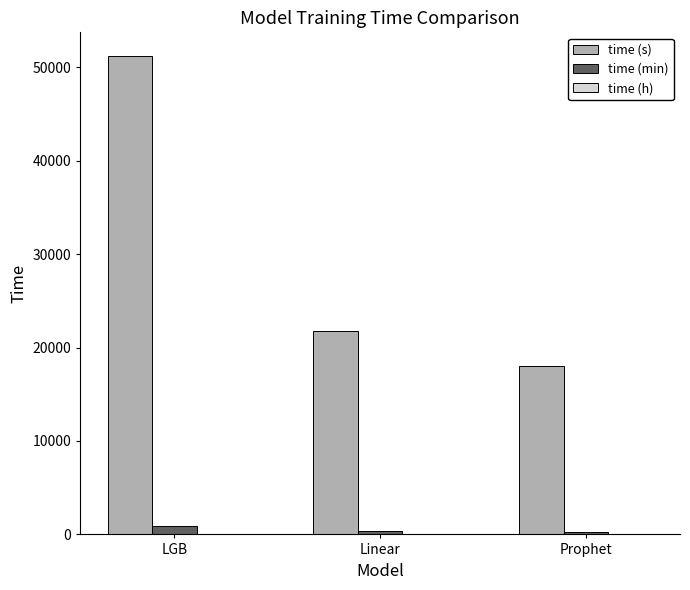

Where is time (s) nearest to the value 34608?

Linear